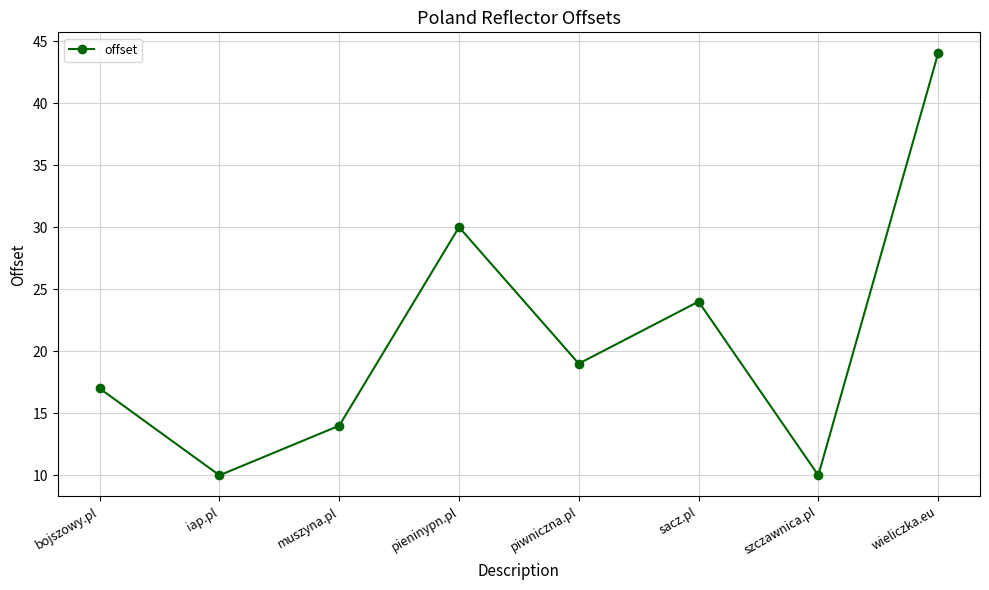

What is the change in value from iap.pl to piwniczna.pl?

+9